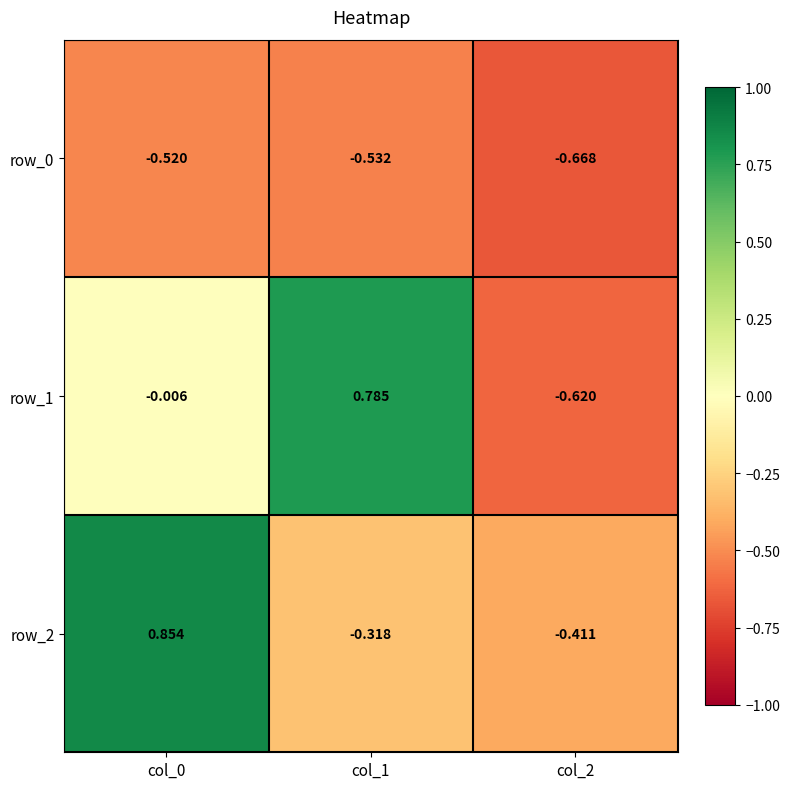

Is the value of row_0 at col_2 greater than the value of row_1 at col_2?

No